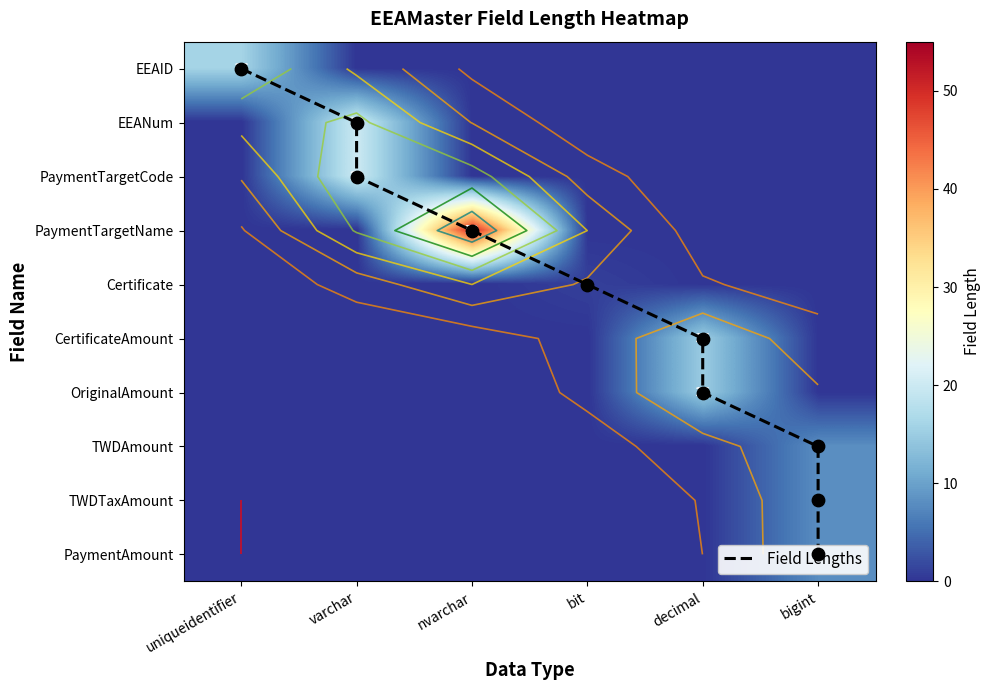

Which has a higher value, 8 or 2?

2